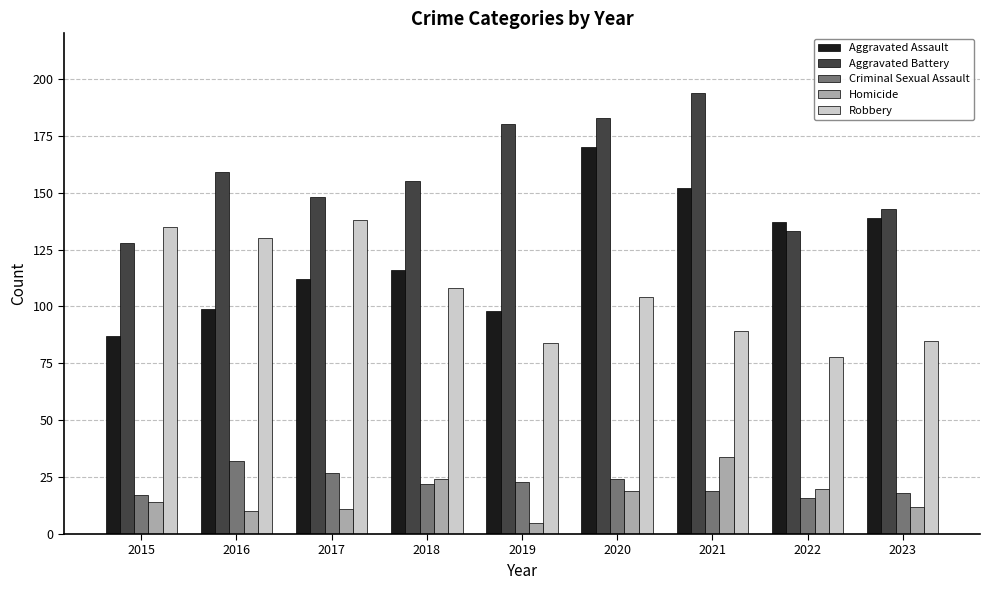

What is the difference between the maximum and minimum values in the Criminal Sexual Assault series?

16